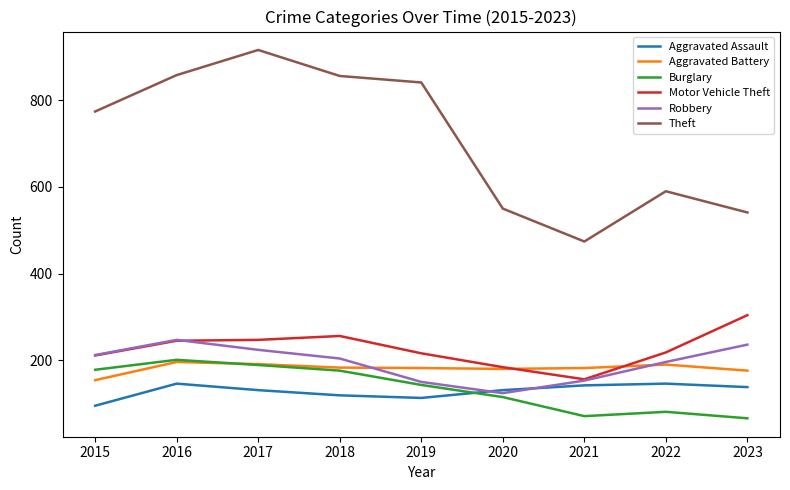

Which series has the largest range (max minus min)?

Theft